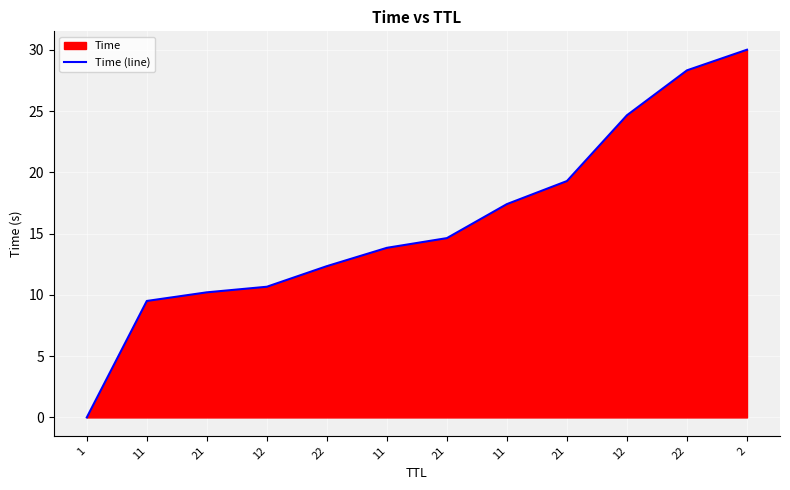

At which category does the chart reach its peak across all series?

2